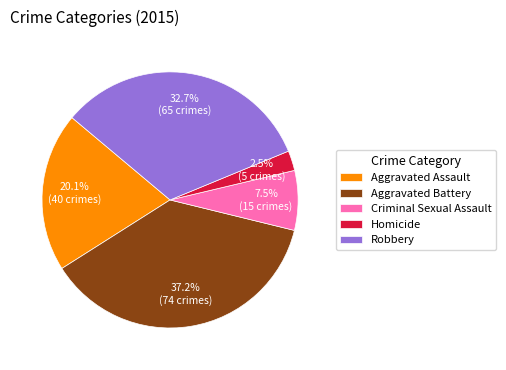

True or false: Aggravated Assault accounts for 11% of the total.

False